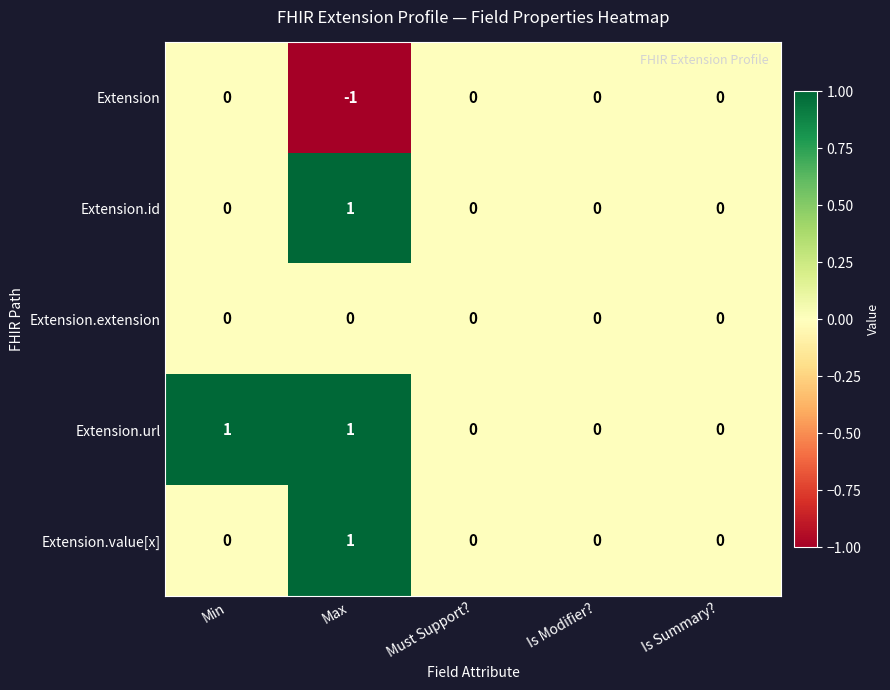

How many Extension.value[x] values are between 0 and 1?

5